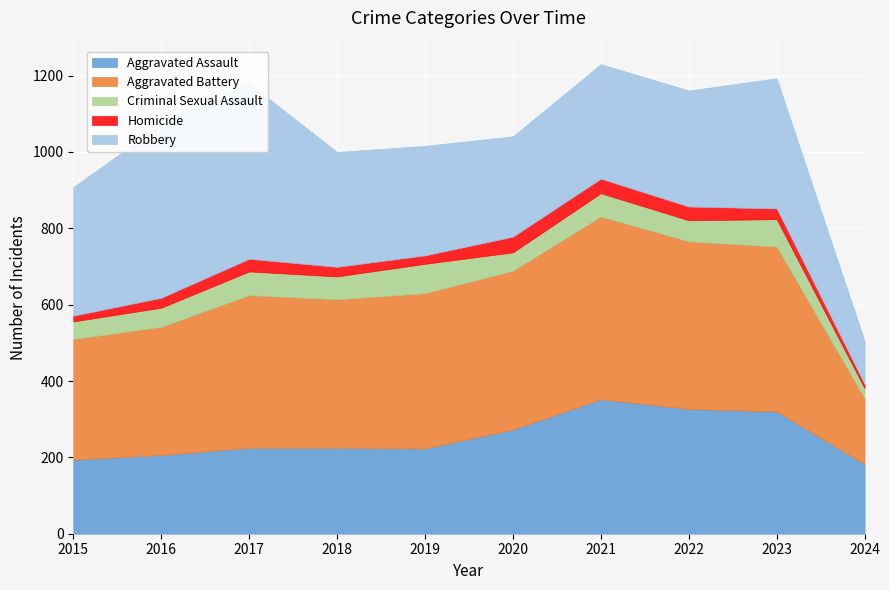

True or false: Criminal Sexual Assault and Robbery cross at least once.

False